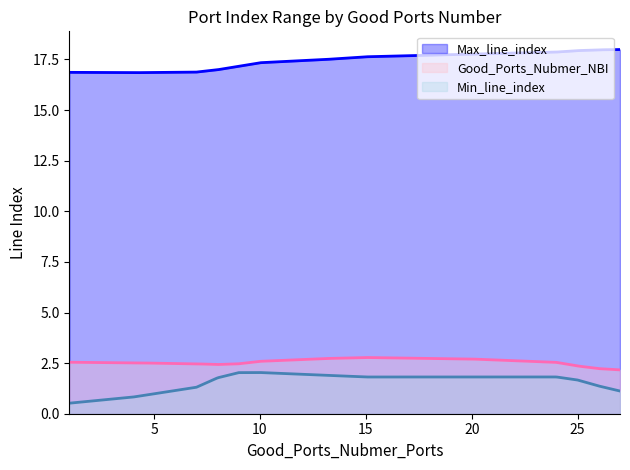

What is the total value across all series at 1?

19